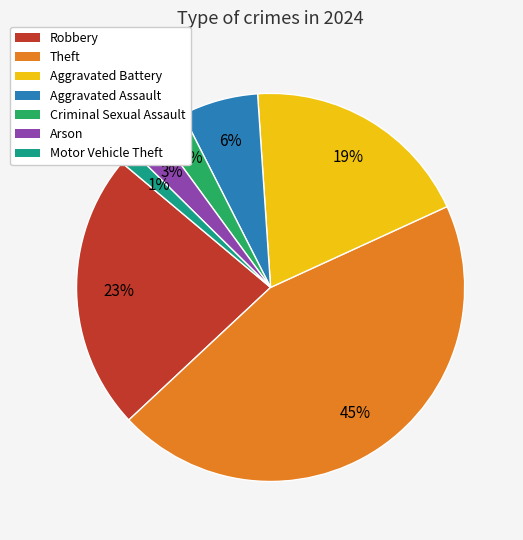

Is there any slice that represents more than half of the pie?

No